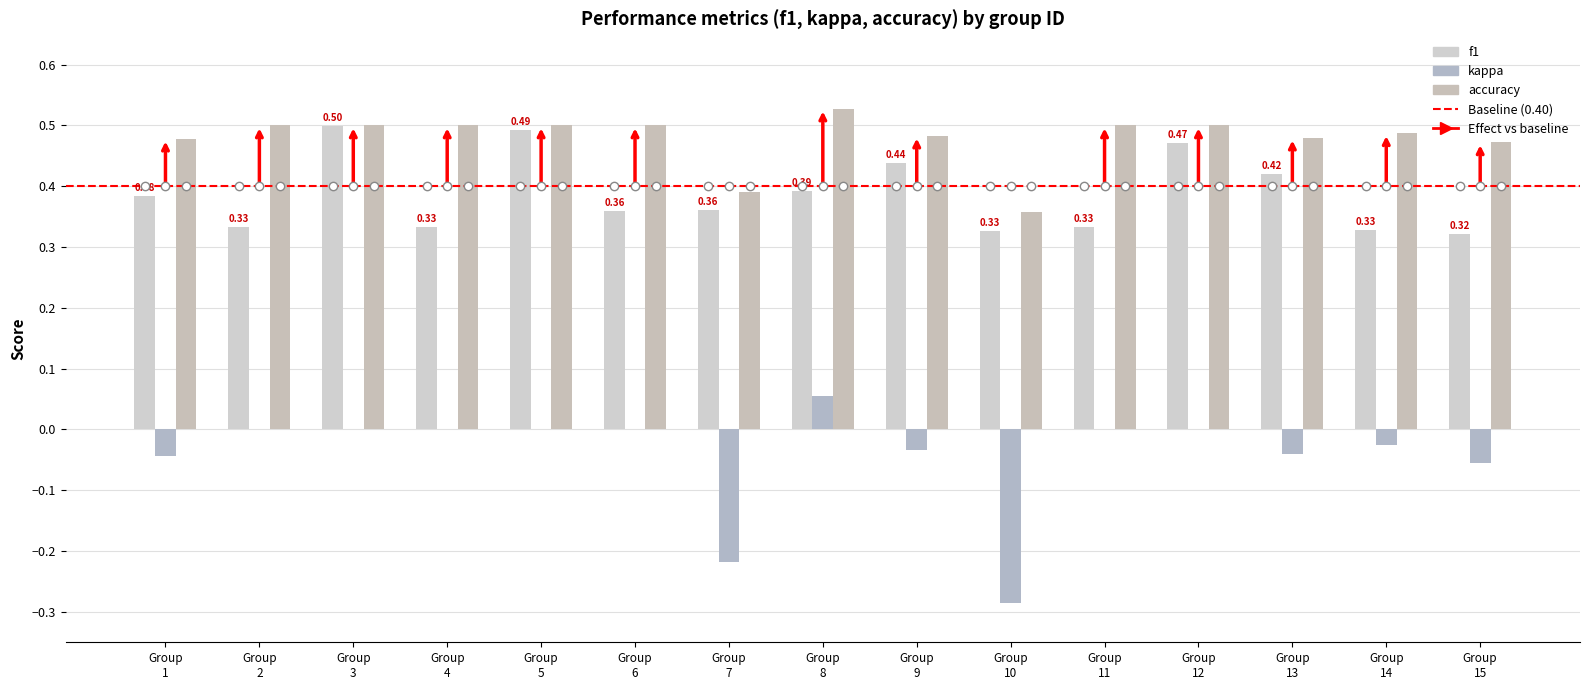

What is the value of the kappa bar at the 15th from the left?

-0.1